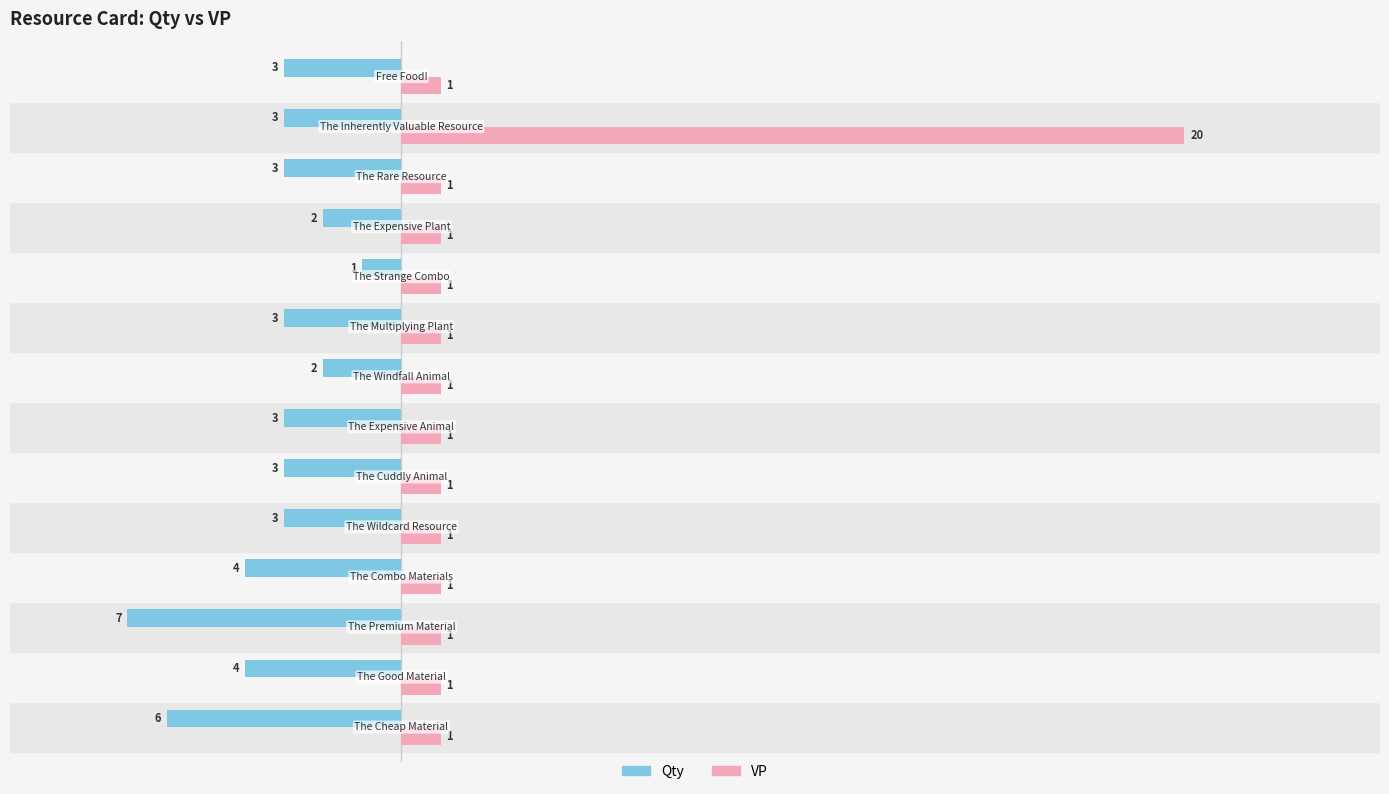

How many values in the Qty series exceed -3?

3